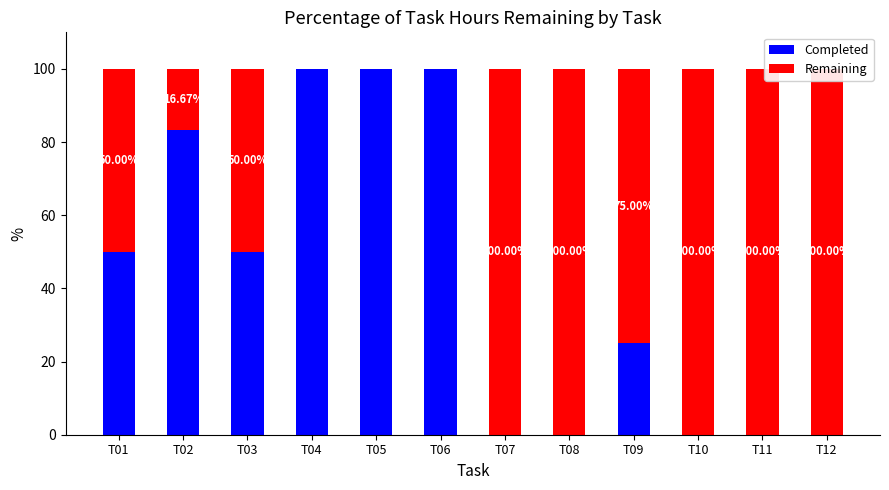

Reading right to left, extract all data points from this chart.

Completed: 0.0	0.0	0.0	25.0	0.0	0.0	100.0	100.0	100.0	50.0	83.3	50.0
Remaining: 100.0	100.0	100.0	75.0	100.0	100.0	0.0	0.0	0.0	50.0	16.7	50.0